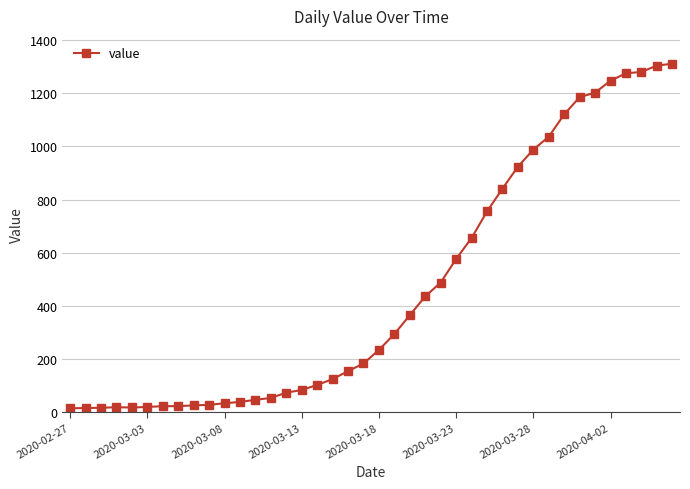

What is the difference between the second highest and minimum values?

1292